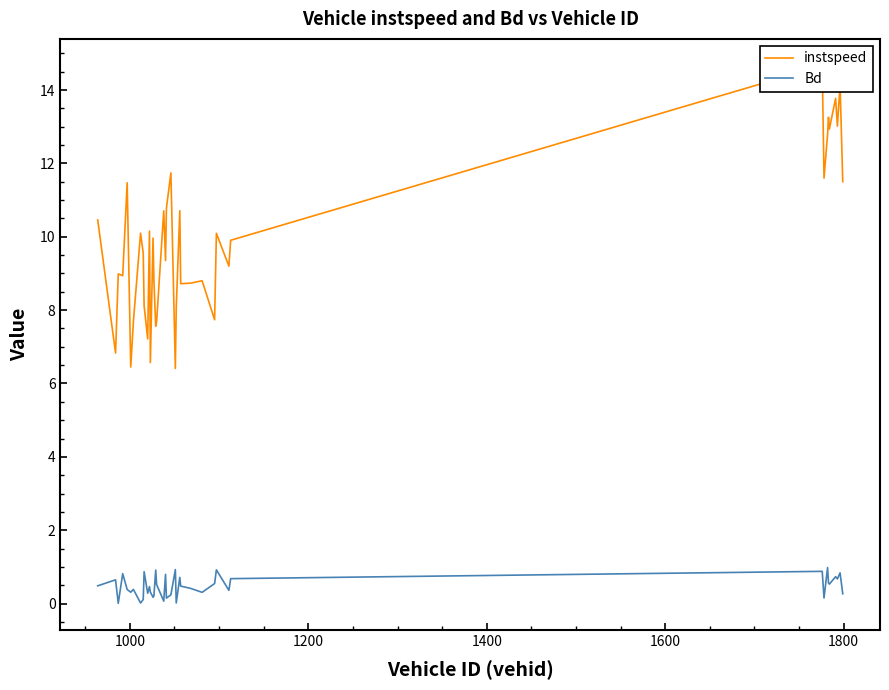

What are all the series names shown in the legend?

instspeed, Bd